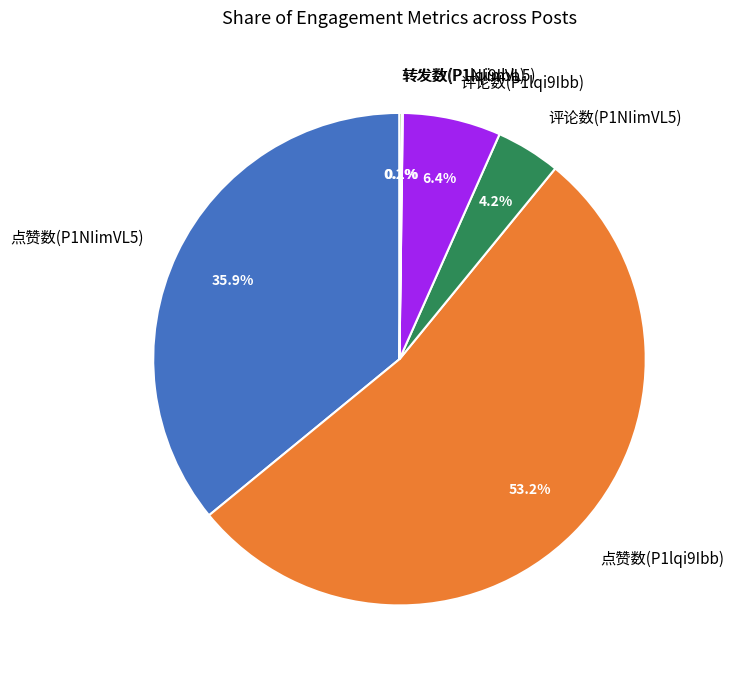

What is the largest slice in the pie chart?

点赞数(P1lqi9Ibb)